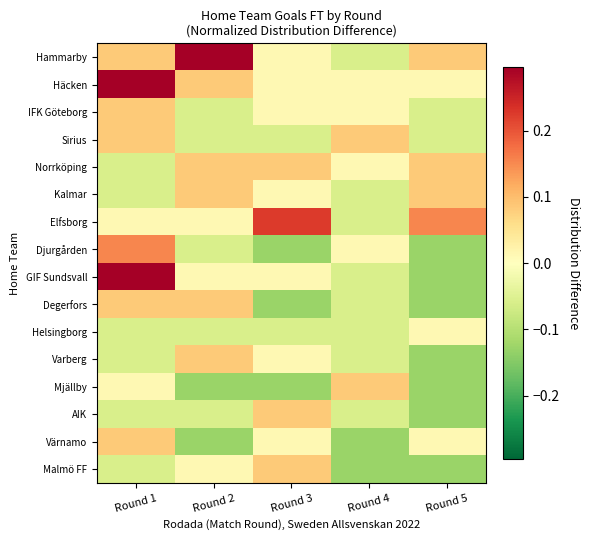

Reading right to left, what are all the values shown in this chart?

Hammarby: Round 5=0.1	Round 4=-0.1	Round 3=0.0	Round 2=0.3	Round 1=0.1
Häcken: Round 5=0.0	Round 4=0.0	Round 3=0.0	Round 2=0.1	Round 1=0.3
IFK Göteborg: Round 5=-0.1	Round 4=0.0	Round 3=0.0	Round 2=-0.1	Round 1=0.1
Sirius: Round 5=-0.1	Round 4=0.1	Round 3=-0.1	Round 2=-0.1	Round 1=0.1
Norrköping: Round 5=0.1	Round 4=0.0	Round 3=0.1	Round 2=0.1	Round 1=-0.1
Kalmar: Round 5=0.1	Round 4=-0.1	Round 3=0.0	Round 2=0.1	Round 1=-0.1
Elfsborg: Round 5=0.2	Round 4=-0.1	Round 3=0.2	Round 2=0.0	Round 1=0.0
Djurgården: Round 5=-0.1	Round 4=0.0	Round 3=-0.1	Round 2=-0.1	Round 1=0.2
GIF Sundsvall: Round 5=-0.1	Round 4=-0.1	Round 3=0.0	Round 2=0.0	Round 1=0.3
Degerfors: Round 5=-0.1	Round 4=-0.1	Round 3=-0.1	Round 2=0.1	Round 1=0.1
Helsingborg: Round 5=0.0	Round 4=-0.1	Round 3=-0.1	Round 2=-0.1	Round 1=-0.1
Varberg: Round 5=-0.1	Round 4=-0.1	Round 3=0.0	Round 2=0.1	Round 1=-0.1
Mjällby: Round 5=-0.1	Round 4=0.1	Round 3=-0.1	Round 2=-0.1	Round 1=0.0
AIK: Round 5=-0.1	Round 4=-0.1	Round 3=0.1	Round 2=-0.1	Round 1=-0.1
Värnamo: Round 5=0.0	Round 4=-0.1	Round 3=0.0	Round 2=-0.1	Round 1=0.1
Malmö FF: Round 5=-0.1	Round 4=-0.1	Round 3=0.1	Round 2=0.0	Round 1=-0.1